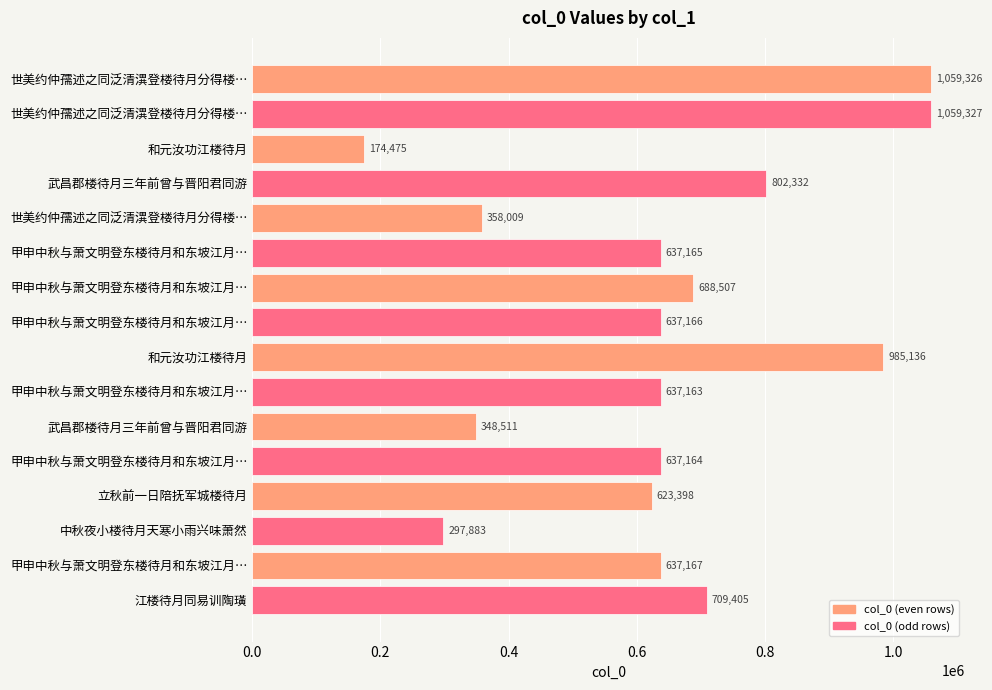

Does the chart contain any negative values?

No